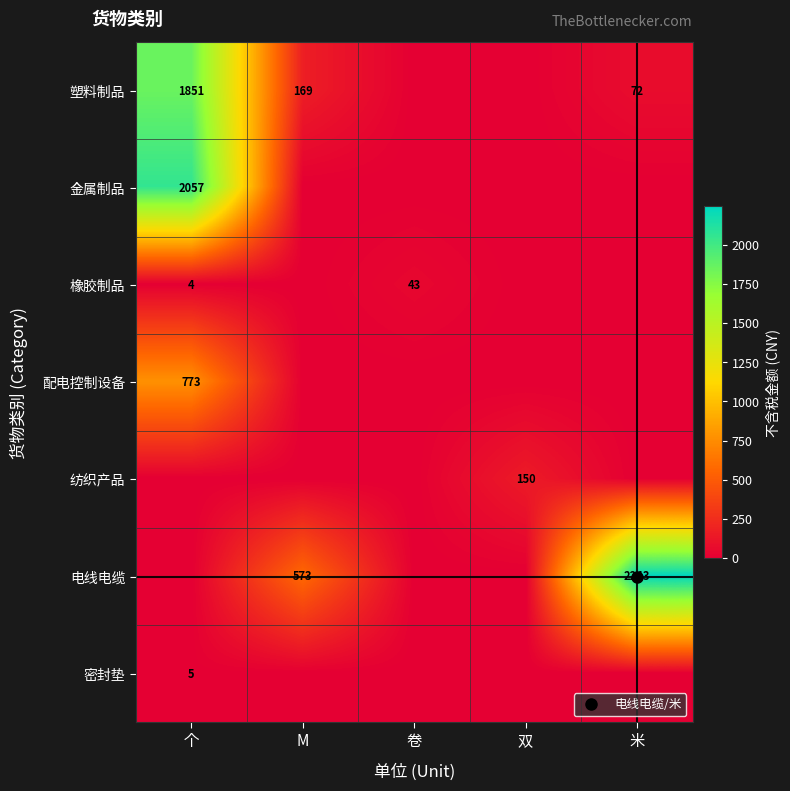

What is the spread (max minus min) of values at 双?

150.4